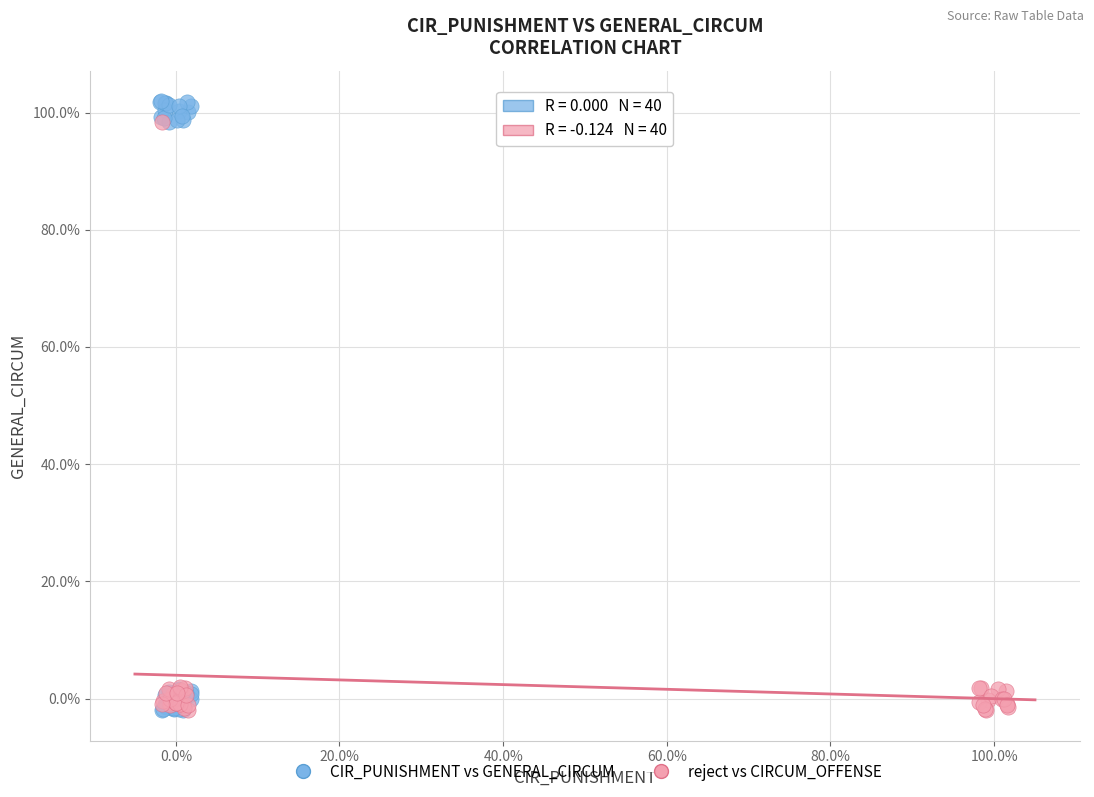

Which series has the largest Y range (max minus min)?

CIR_PUNISHMENT vs GENERAL_CIRCUM